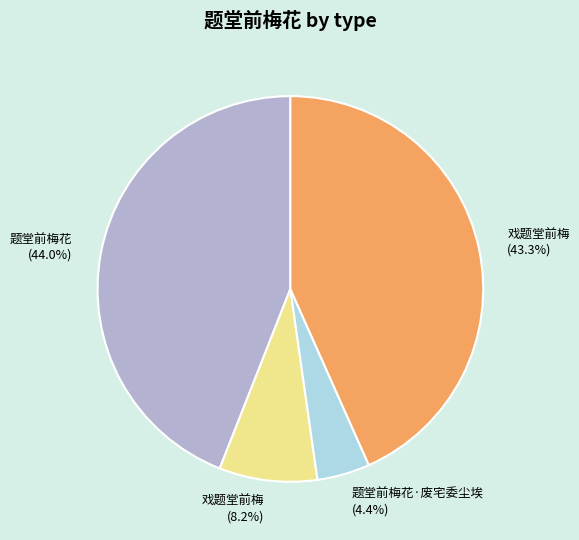

How many slices are in this pie chart?

4